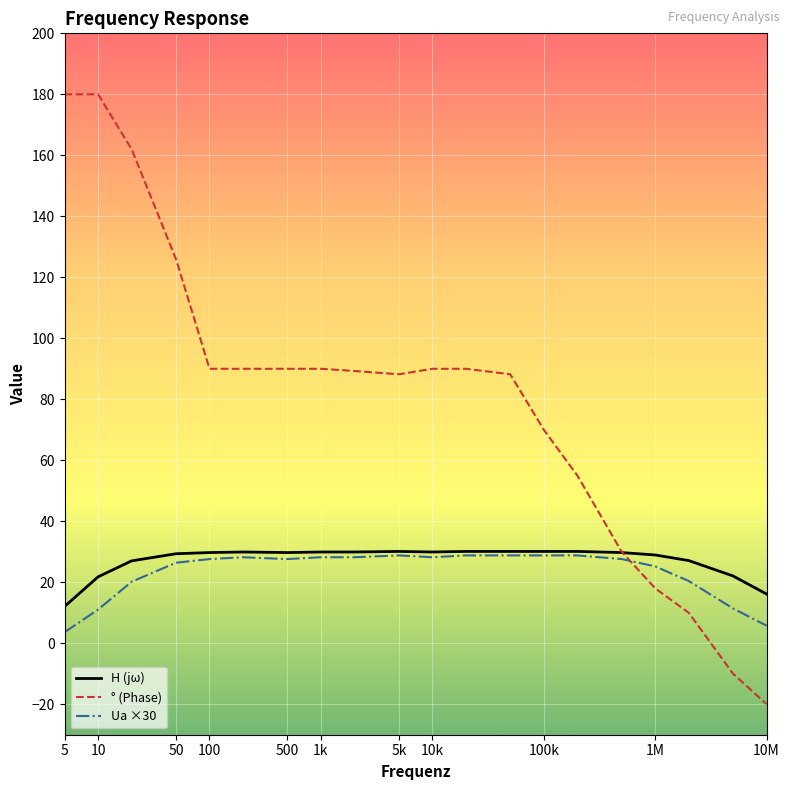

What is the greatest value displayed?

180.0